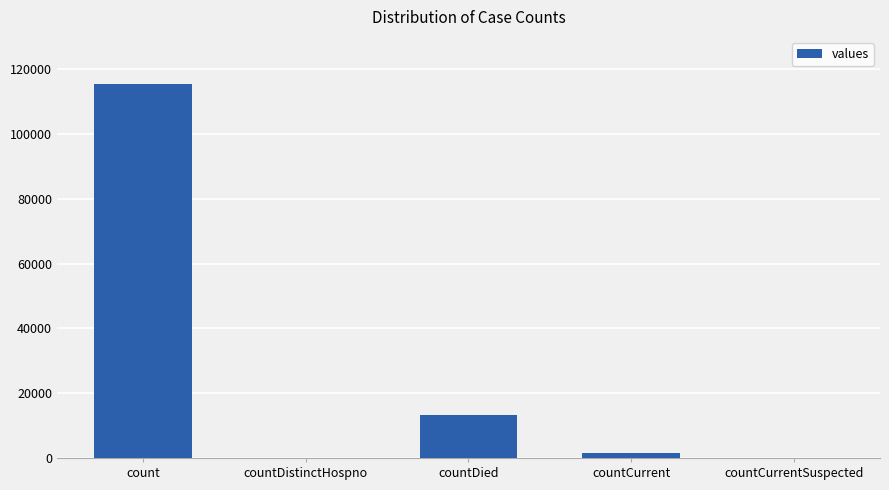

Between countDied and countCurrentSuspected, which is larger?

countDied